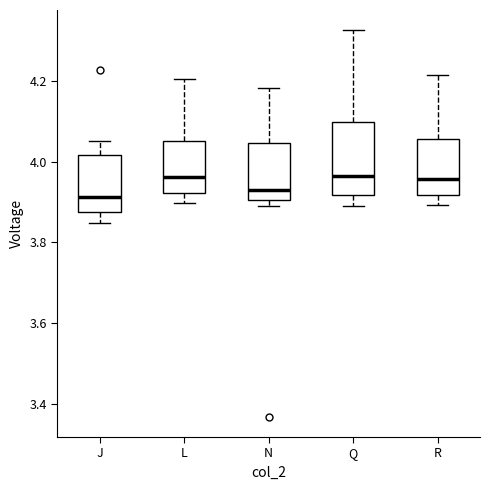

Reading left to right, transcribe this box plot: for each box, give where its median line is, the range the box spans, and where its two whiskers end, as read against the y-axis. The values are not printed on the chart, so give them approximately, as read against the axis.

J: median 3.92, box 3.88 to 4.02, whiskers 3.84 to 4.06
L: median 3.96, box 3.92 to 4.06, whiskers 3.90 to 4.20
N: median 3.94, box 3.90 to 4.04, whiskers 3.90 (just below the box's lower edge) to 4.18
Q: median 3.96, box 3.92 to 4.10, whiskers 3.90 to 4.32
R: median 3.96, box 3.92 to 4.06, whiskers 3.90 to 4.22